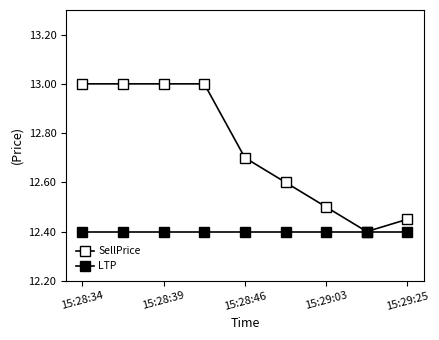

How many lines are shown in the chart?

2